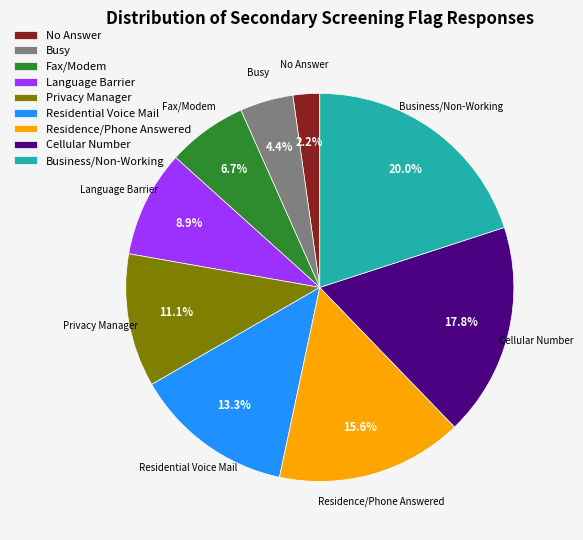

Rank the categories by value from lowest to highest.

No Answer, Busy, Fax/Modem, Language Barrier, Privacy Manager, Residential Voice Mail, Residence/Phone Answered, Cellular Number, Business/Non-Working